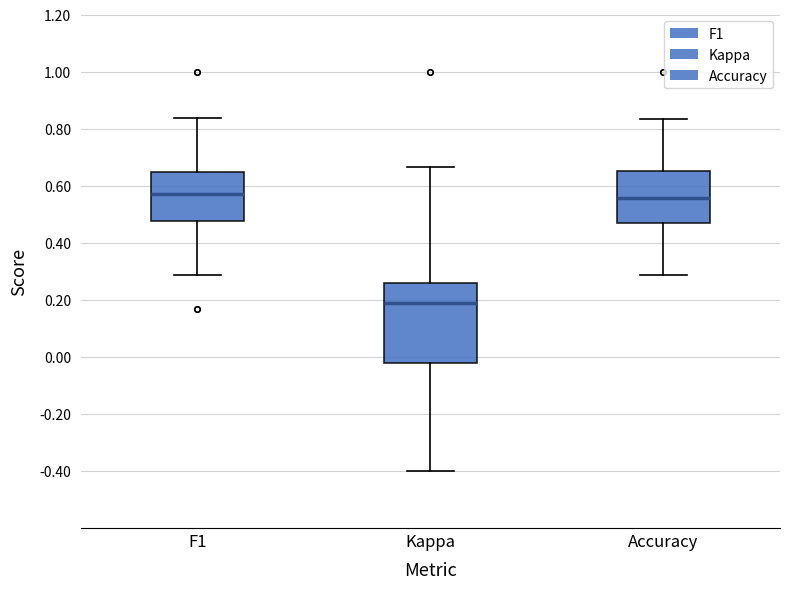

Reading left to right, read every box against the y-axis: the position of its median line, the range the box covers, and the ends of its whiskers. The values are not printed on the chart, so give them approximately, as read against the axis.

F1: median 0.58, box 0.48 to 0.64, whiskers 0.28 to 0.84
Kappa: median 0.18, box -0.02 to 0.26, whiskers -0.40 to 0.66
Accuracy: median 0.56, box 0.48 to 0.66, whiskers 0.28 to 0.84